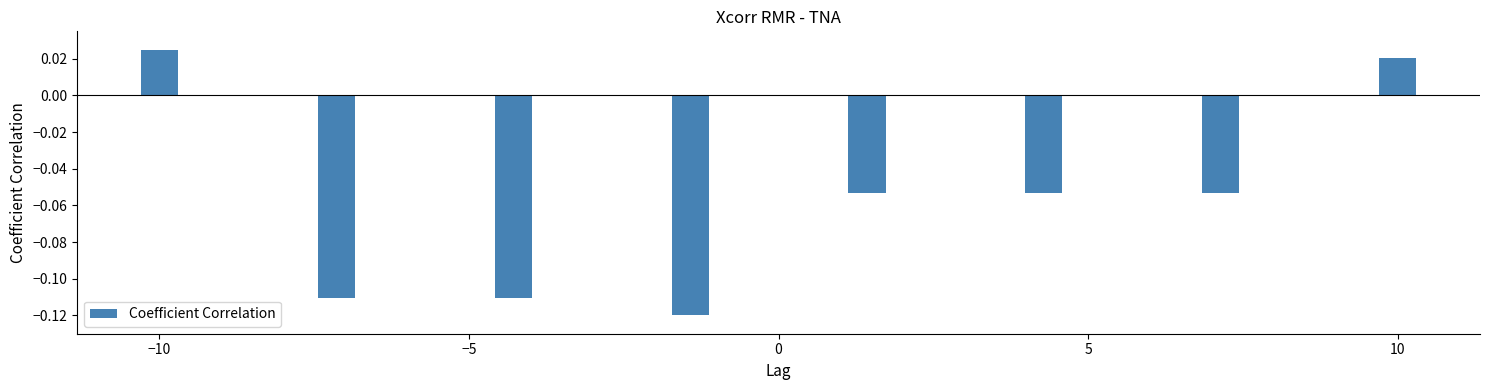

Does the chart contain stacked bars?

No